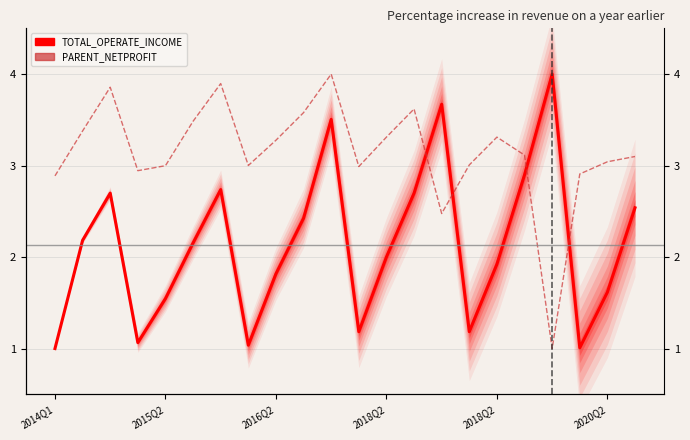

At which category does the chart reach its peak across all series?

18